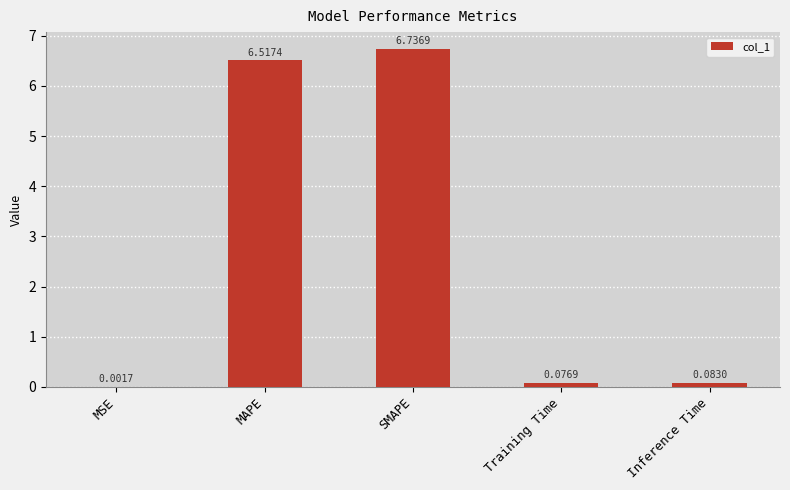

At which label is the value closest to 3?

Inference Time